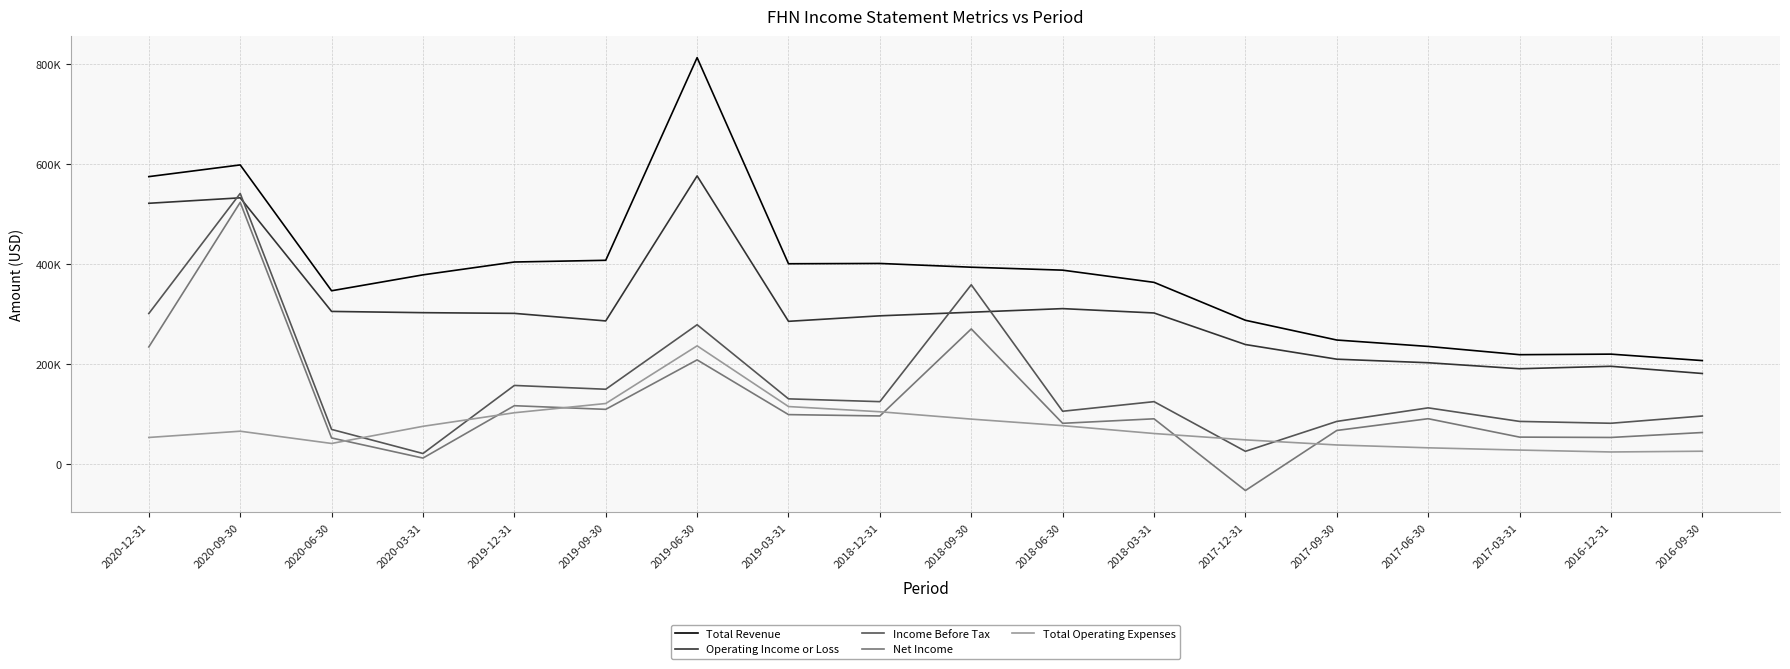

Reading left to right, what are all the values shown in this chart?

Total Revenue: 2020-12-31=574800	2020-09-30=598200	2020-06-30=346600	2020-03-31=378400	2019-12-31=404100	2019-09-30=407500	2019-06-30=812700	2019-03-31=400600	2018-12-31=401200	2018-09-30=393700	2018-06-30=387800	2018-03-31=363400	2017-12-31=287600	2017-09-30=248100	2017-06-30=235300	2017-03-31=218800	2016-12-31=219900	2016-09-30=207000
Operating Income or Loss: 2020-12-31=521500	2020-09-30=532400	2020-06-30=305300	2020-03-31=302800	2019-12-31=301400	2019-09-30=286300	2019-06-30=576200	2019-03-31=285500	2018-12-31=296500	2018-09-30=303700	2018-06-30=310900	2018-03-31=302200	2017-12-31=239100	2017-09-30=209800	2017-06-30=202700	2017-03-31=190700	2016-12-31=195600	2016-09-30=181200
Income Before Tax: 2020-12-31=301100	2020-09-30=541200	2020-06-30=69400	2020-03-31=21200	2019-12-31=157300	2019-09-30=149700	2019-06-30=278700	2019-03-31=130500	2018-12-31=124900	2018-09-30=358600	2018-06-30=105700	2018-03-31=124900	2017-12-31=25600	2017-09-30=85400	2017-06-30=112500	2017-03-31=85400	2016-12-31=81700	2016-09-30=96200
Net Income: 2020-12-31=234300	2020-09-30=523300	2020-06-30=52300	2020-03-31=12100	2019-12-31=116800	2019-09-30=109500	2019-06-30=208400	2019-03-31=99000	2018-12-31=96300	2018-09-30=270300	2018-06-30=81600	2018-03-31=90600	2017-12-31=-52800	2017-09-30=67300	2017-06-30=90800	2017-03-31=54000	2016-12-31=53300	2016-09-30=63200
Total Operating Expenses: 2020-12-31=53300	2020-09-30=65800	2020-06-30=41300	2020-03-31=75600	2019-12-31=102700	2019-09-30=121200	2019-06-30=236500	2019-03-31=115100	2018-12-31=104700	2018-09-30=90000	2018-06-30=76900	2018-03-31=61200	2017-12-31=48500	2017-09-30=38300	2017-06-30=32600	2017-03-31=28100	2016-12-31=24300	2016-09-30=25800